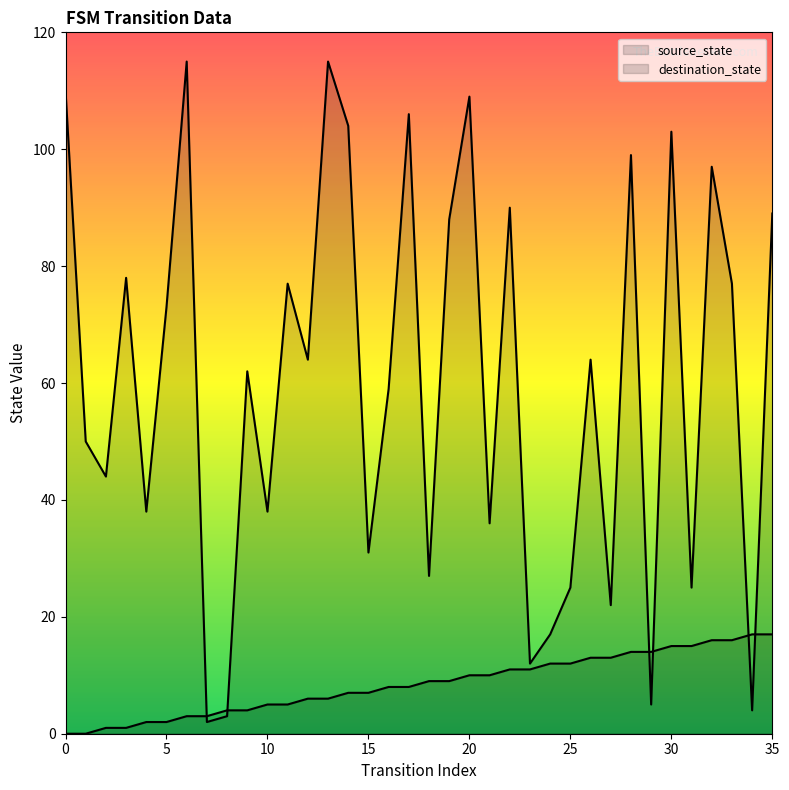

How many lines are shown in the chart?

2